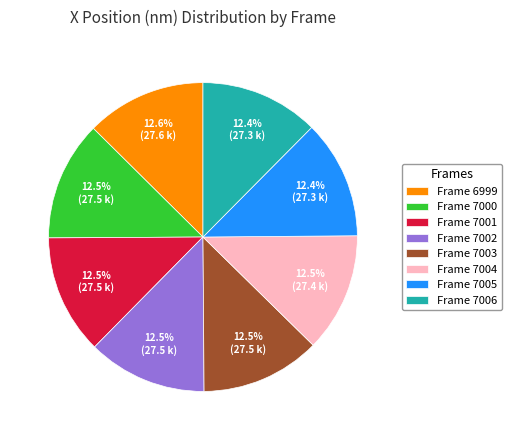

To the nearest percent, what is the average slice percentage?

12%